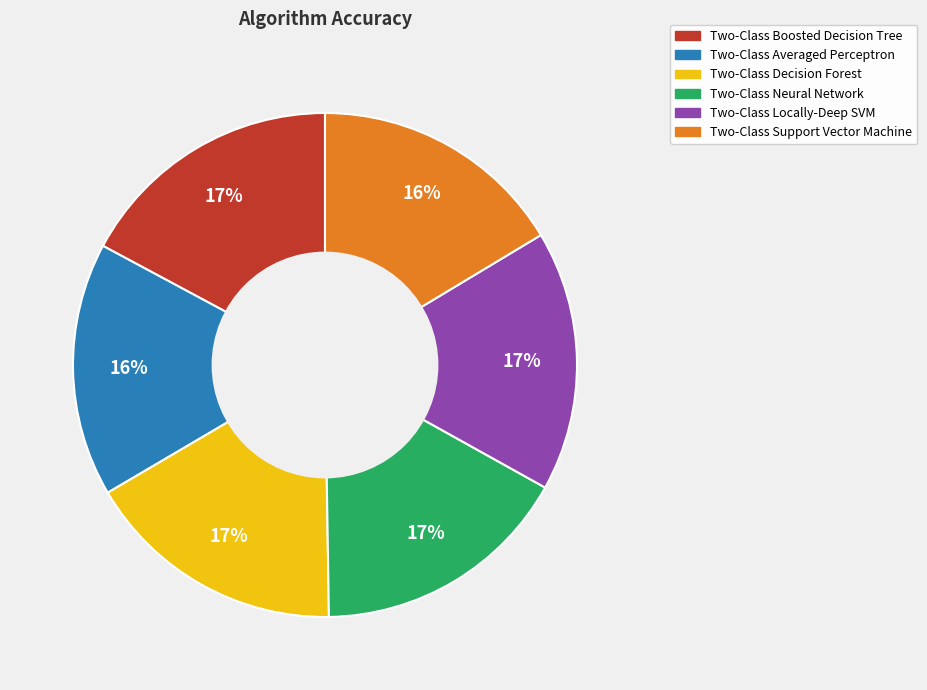

The Two-Class Support Vector Machine slice represents 26% of the pie. True or false?

False